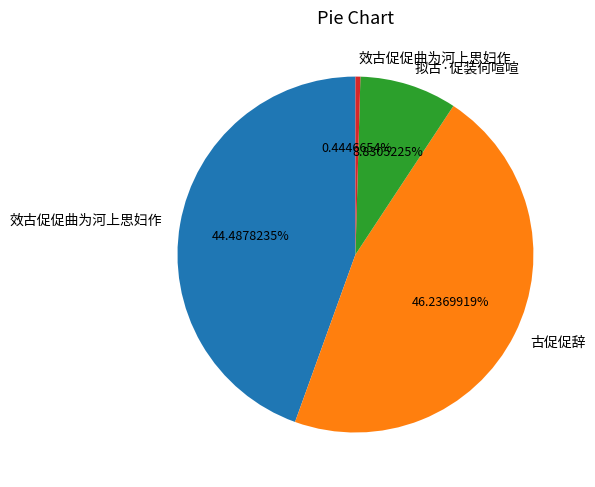

Does any single category account for the majority?

No